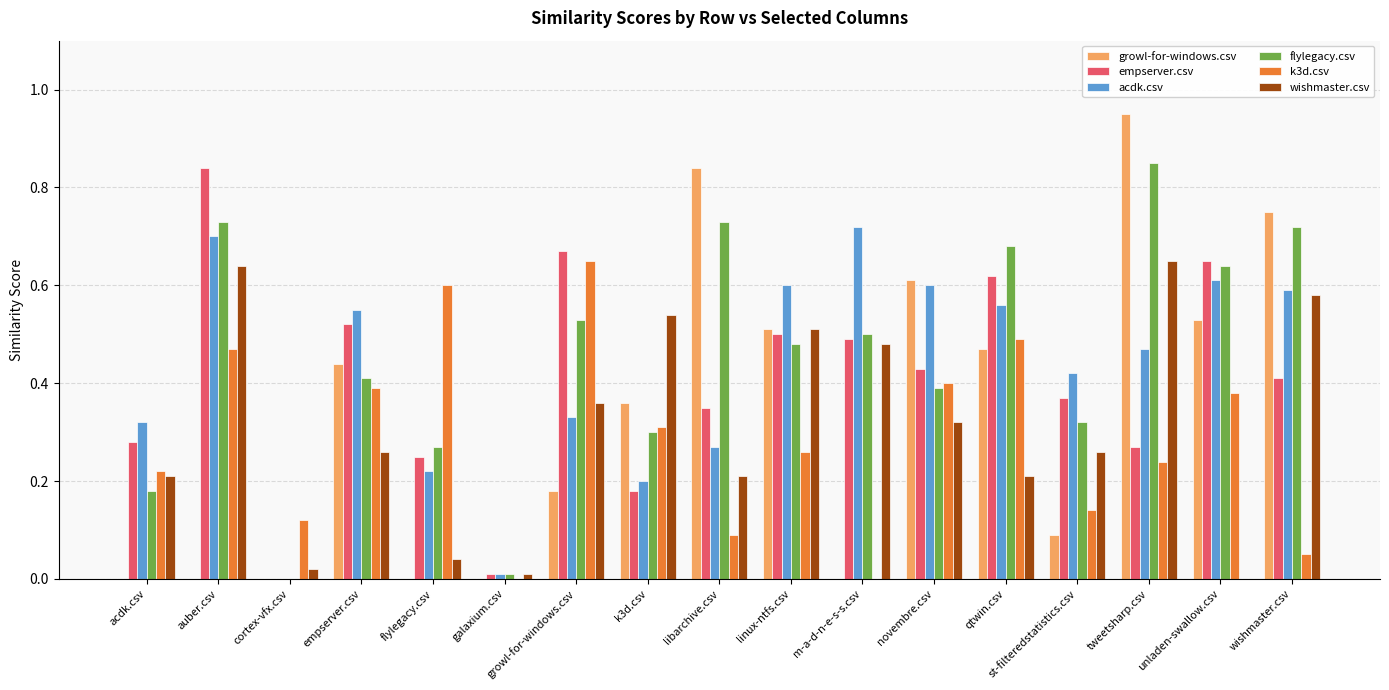

Is it true that flylegacy.csv equals 0.1 at novembre.csv?

False